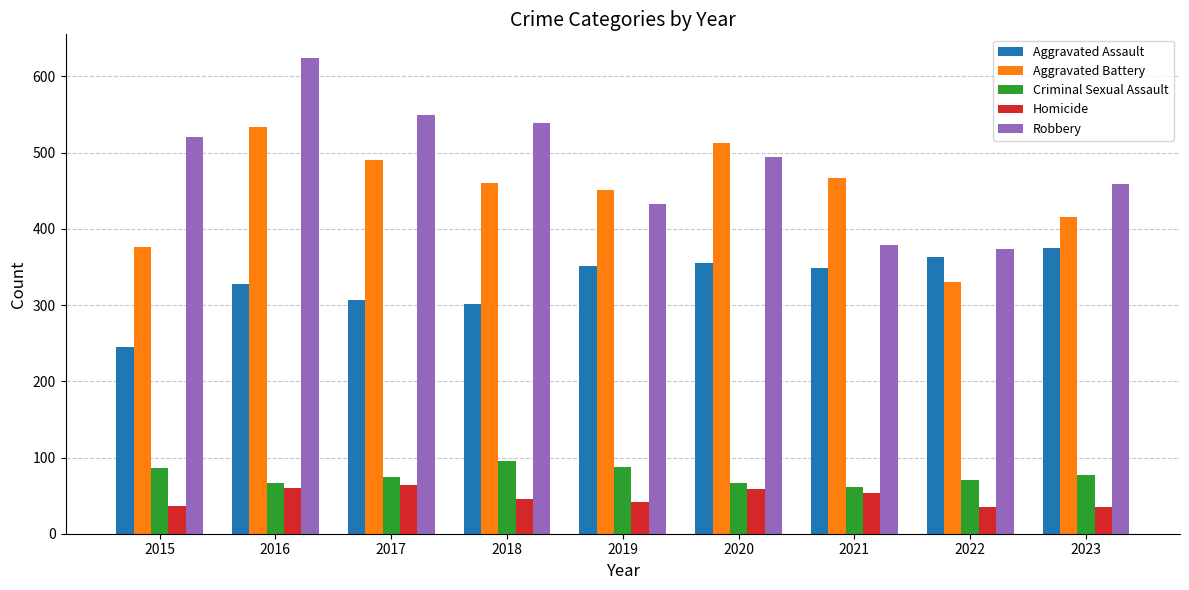

How many values in the Robbery series are below 494?

4